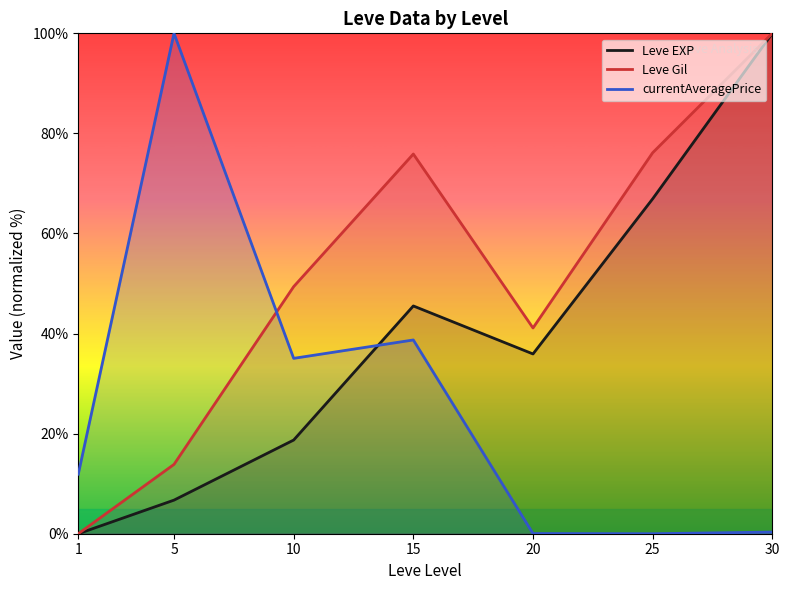

Is the value of Leve EXP at 30 greater than the value of currentAveragePrice at 15?

Yes